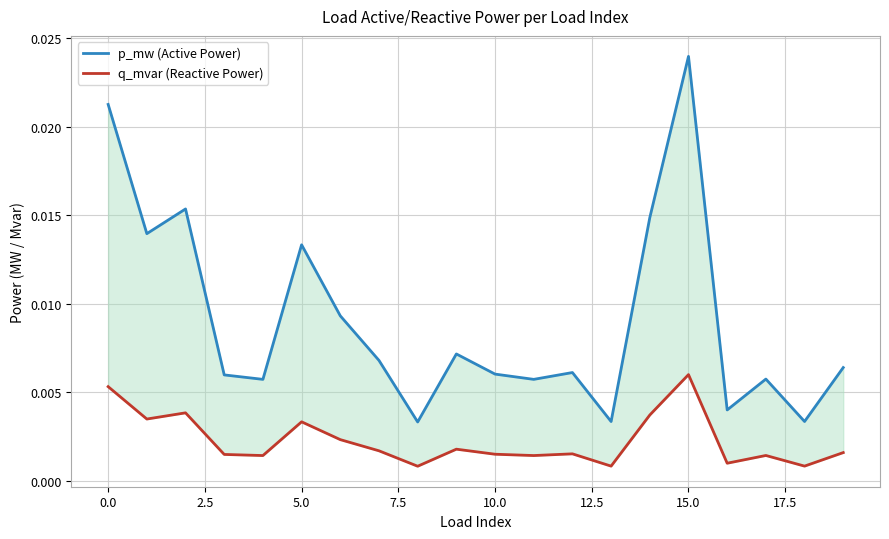

At how many categories does at least one series exceed 0?

20